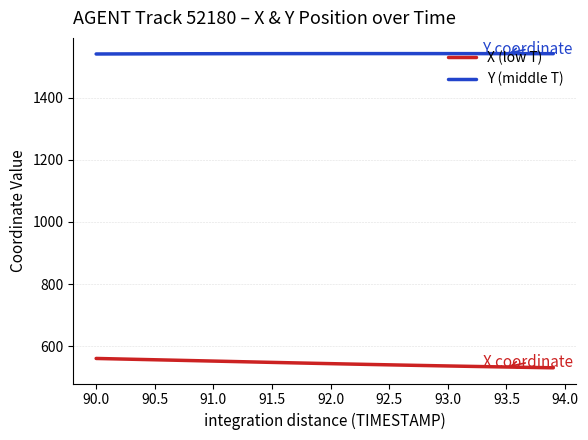

Count the number of data series in this chart.

2